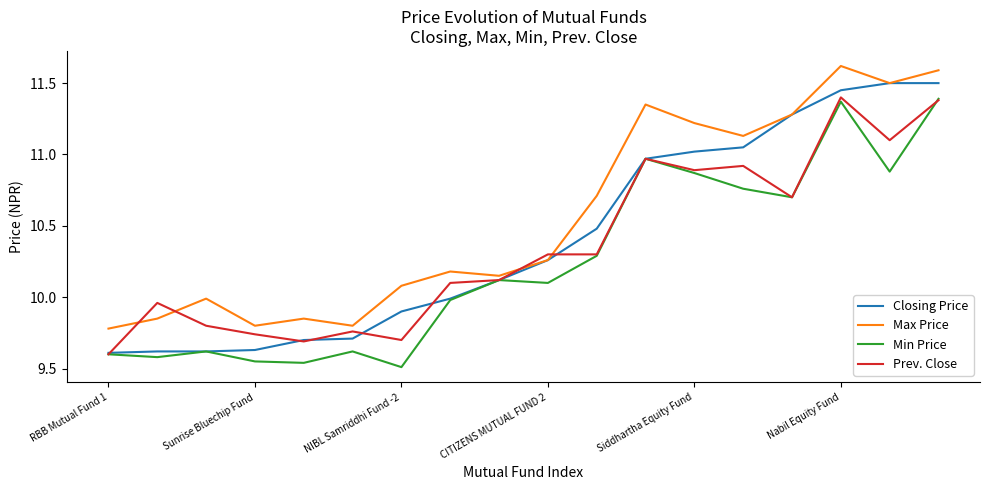

How many series are shown in this chart?

4